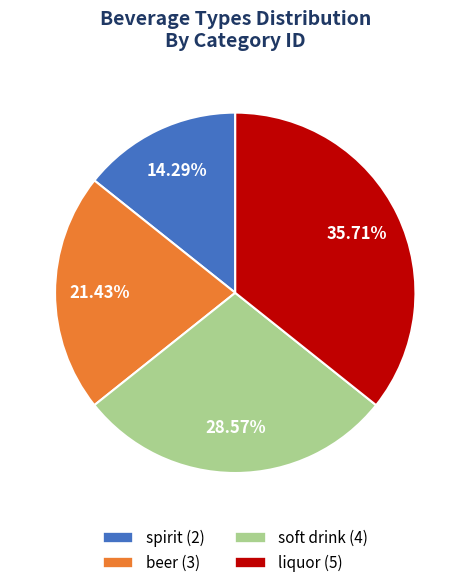

What is the ratio of the value at soft drink (4) to the value at liquor (5)?

0.8